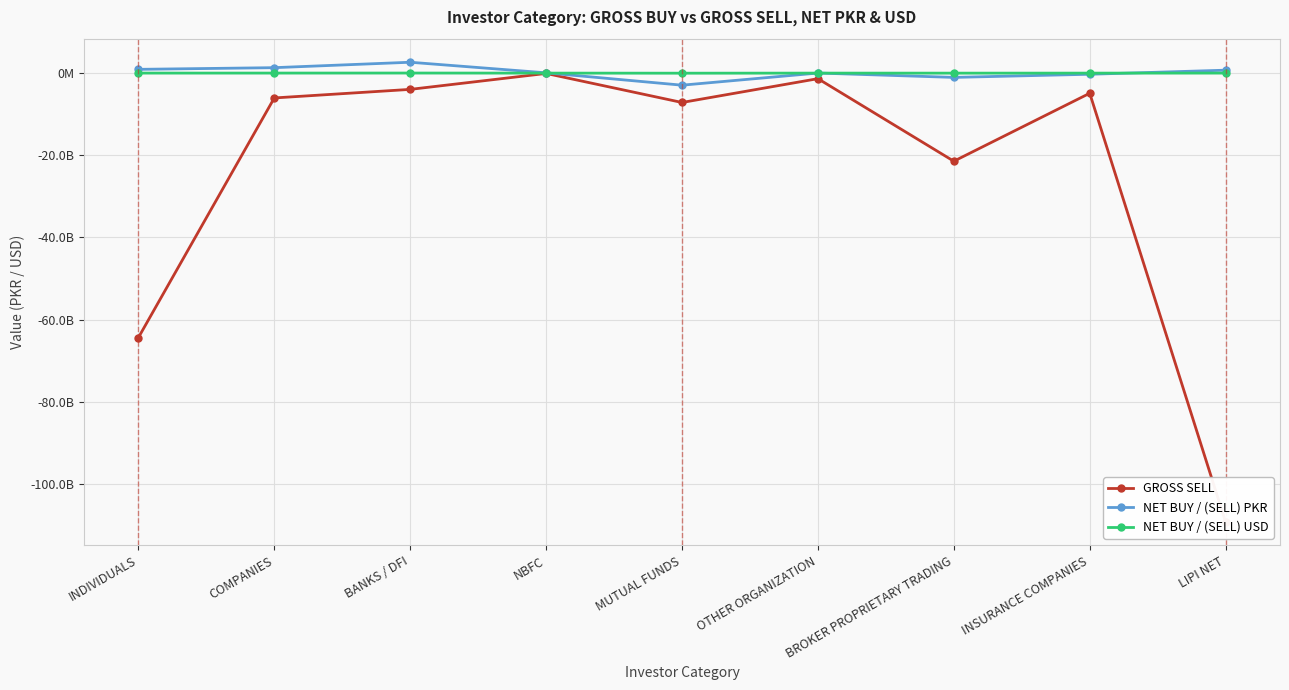

Is this an area chart (filled region under the line)?

No